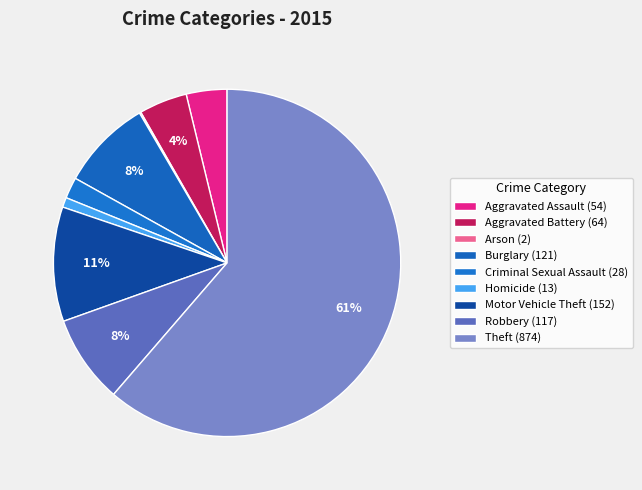

Rank the categories by value from highest to lowest.

Theft, Motor Vehicle Theft, Burglary, Robbery, Aggravated Battery, Aggravated Assault, Criminal Sexual Assault, Homicide, Arson